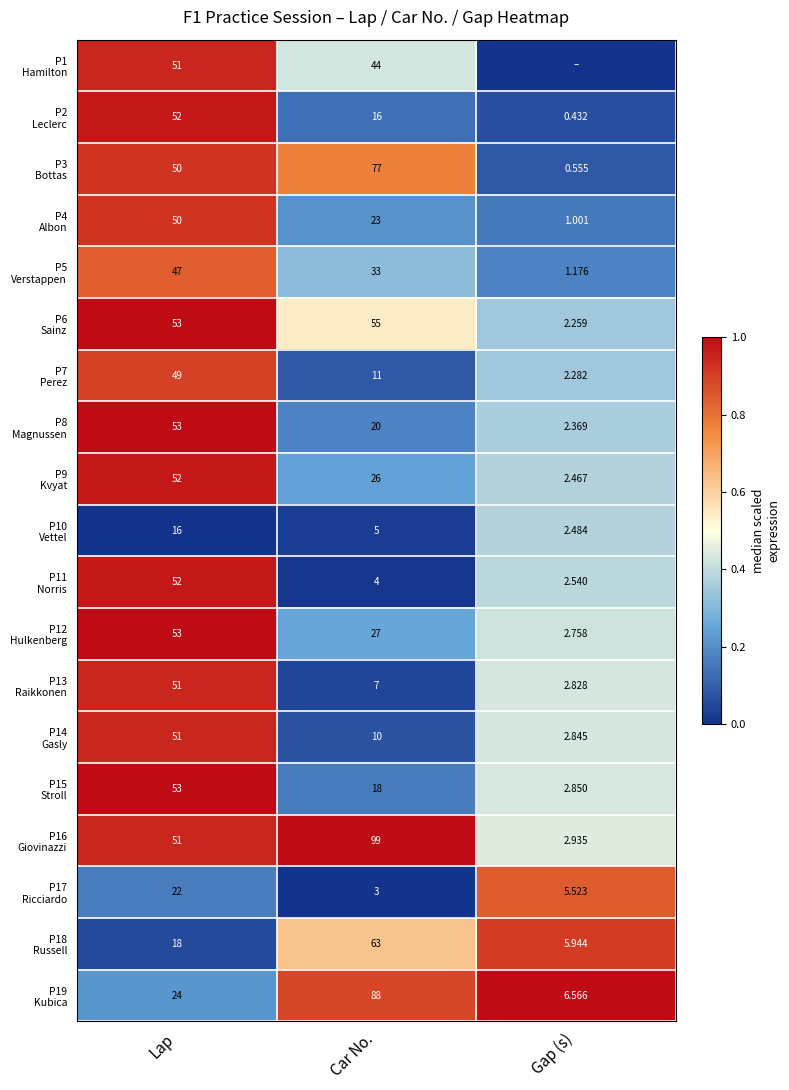

The P7 Perez series shows 0.1 at Gap (s). True or false?

False